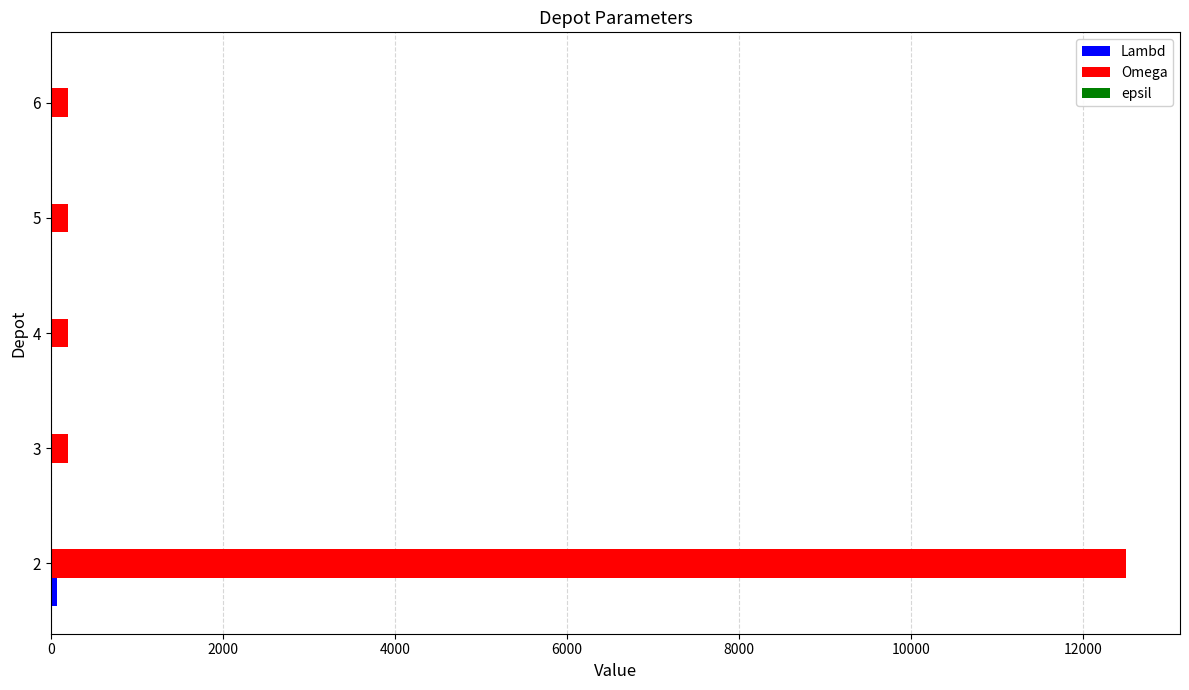

What is the maximum value for Omega?

12500